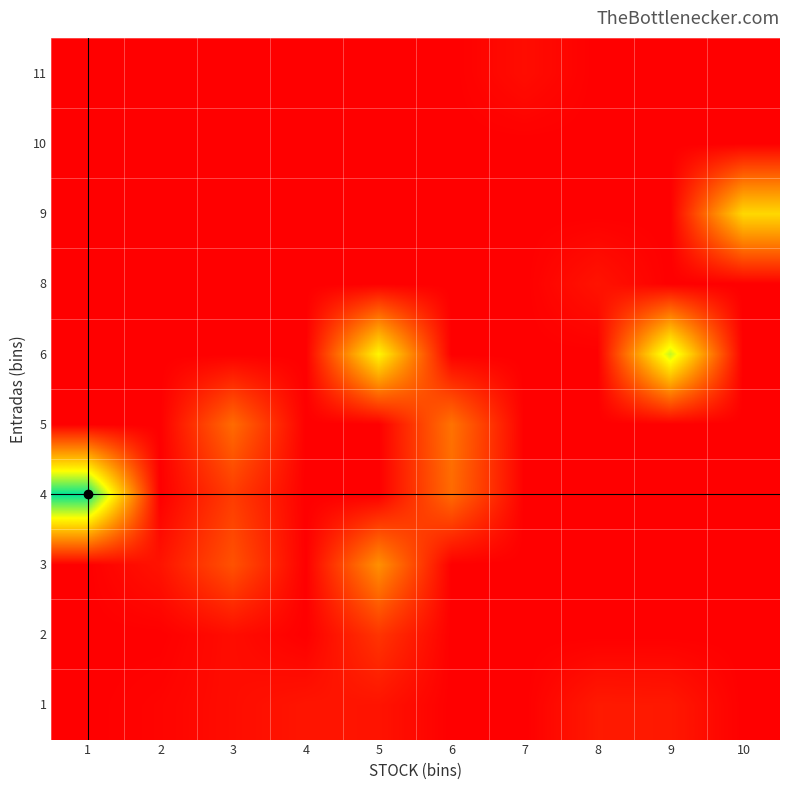

Which label corresponds to the smallest value in the chart?

1